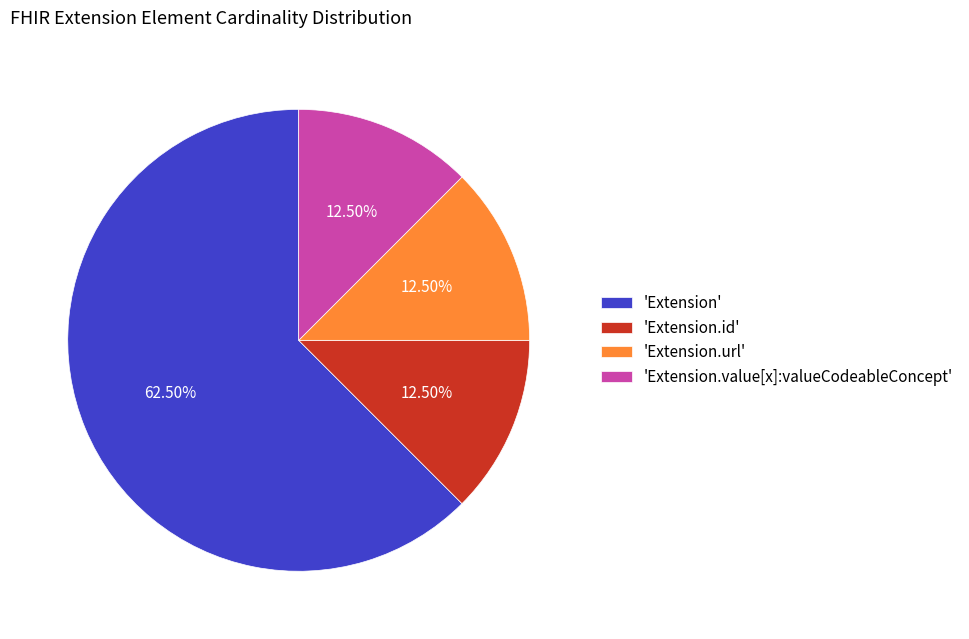

Is the sum of 'Extension.id' and 'Extension.url' greater than half?

No